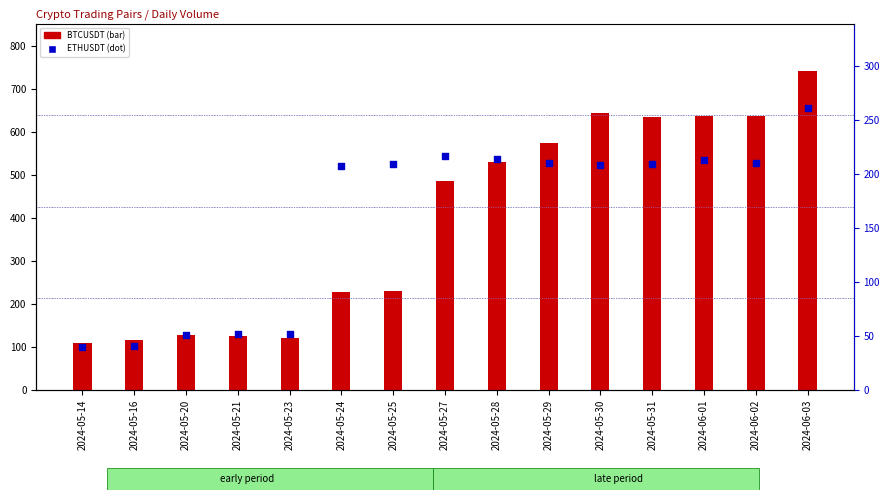

At how many categories does at least one series exceed 453?

8